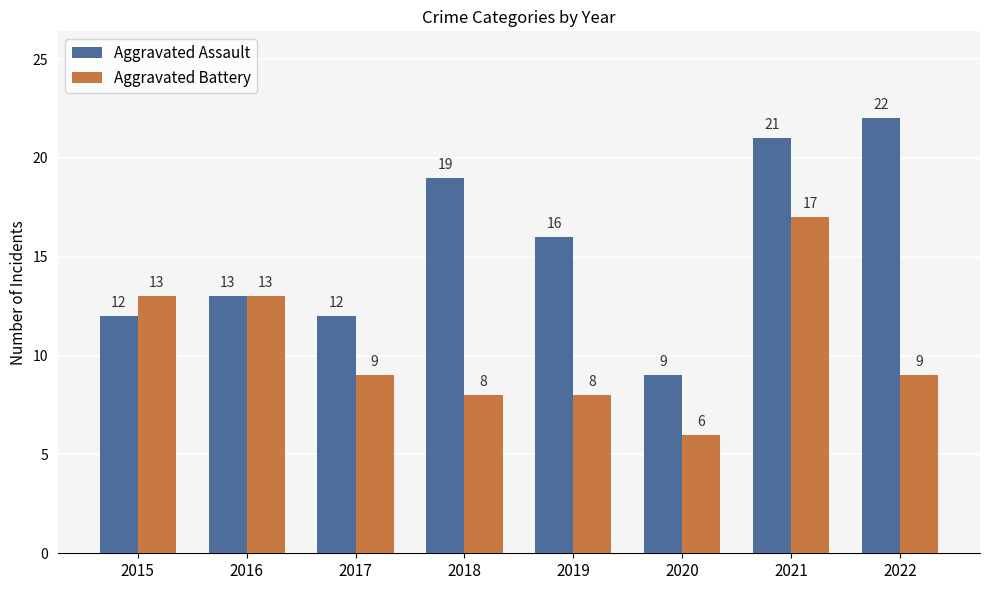

How many series are shown in this chart?

2